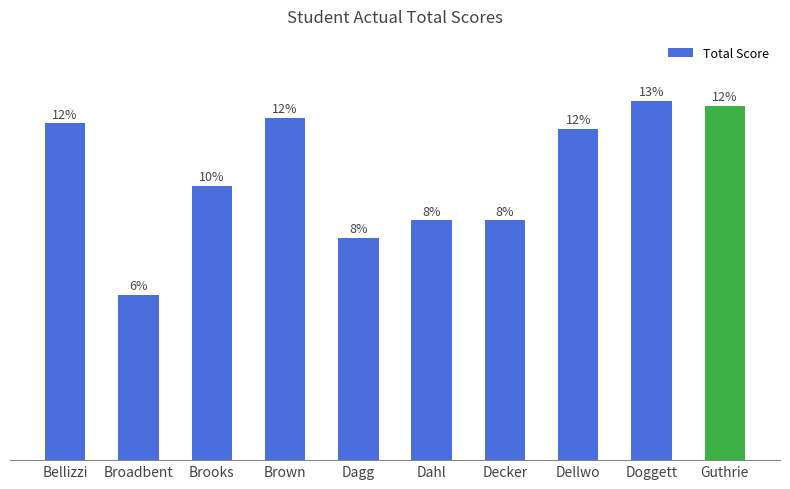

Is it true that the value at Broadbent is 8?

False